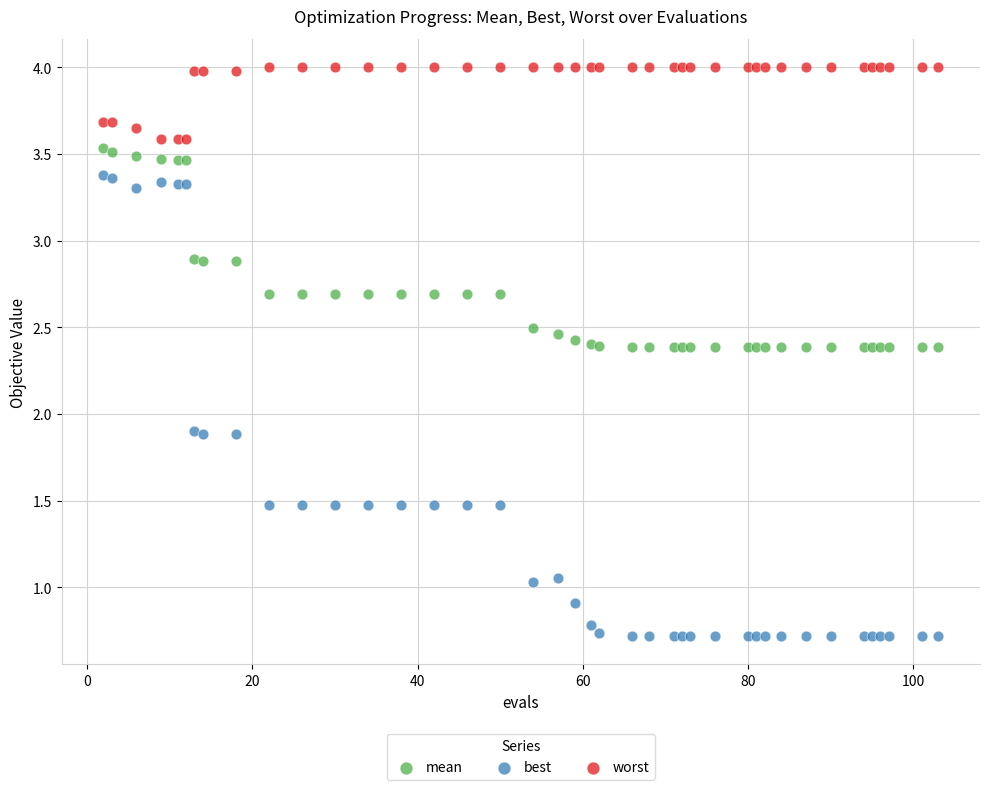

Which series contains the lowest Y value?

best